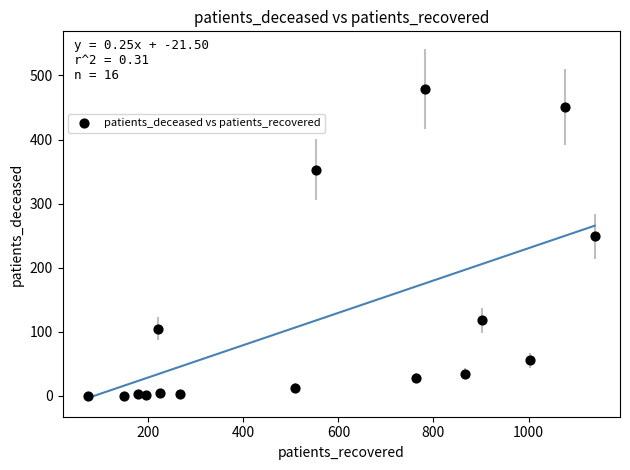

What is the range of Y values (max minus min)?

479